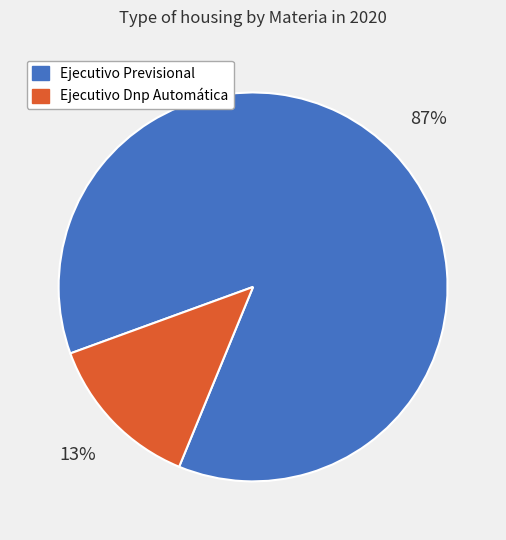

Is there a majority slice in this chart?

Yes